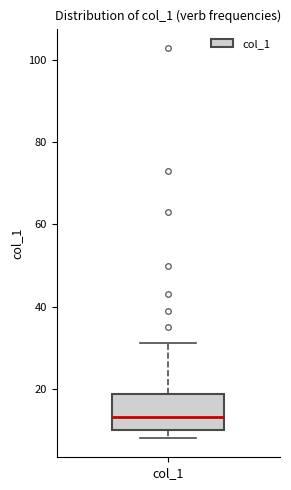

Where is the lower edge of the box for col_1 on the y-axis? The values are not printed on the chart, so give them approximately, as read against the axis.

10